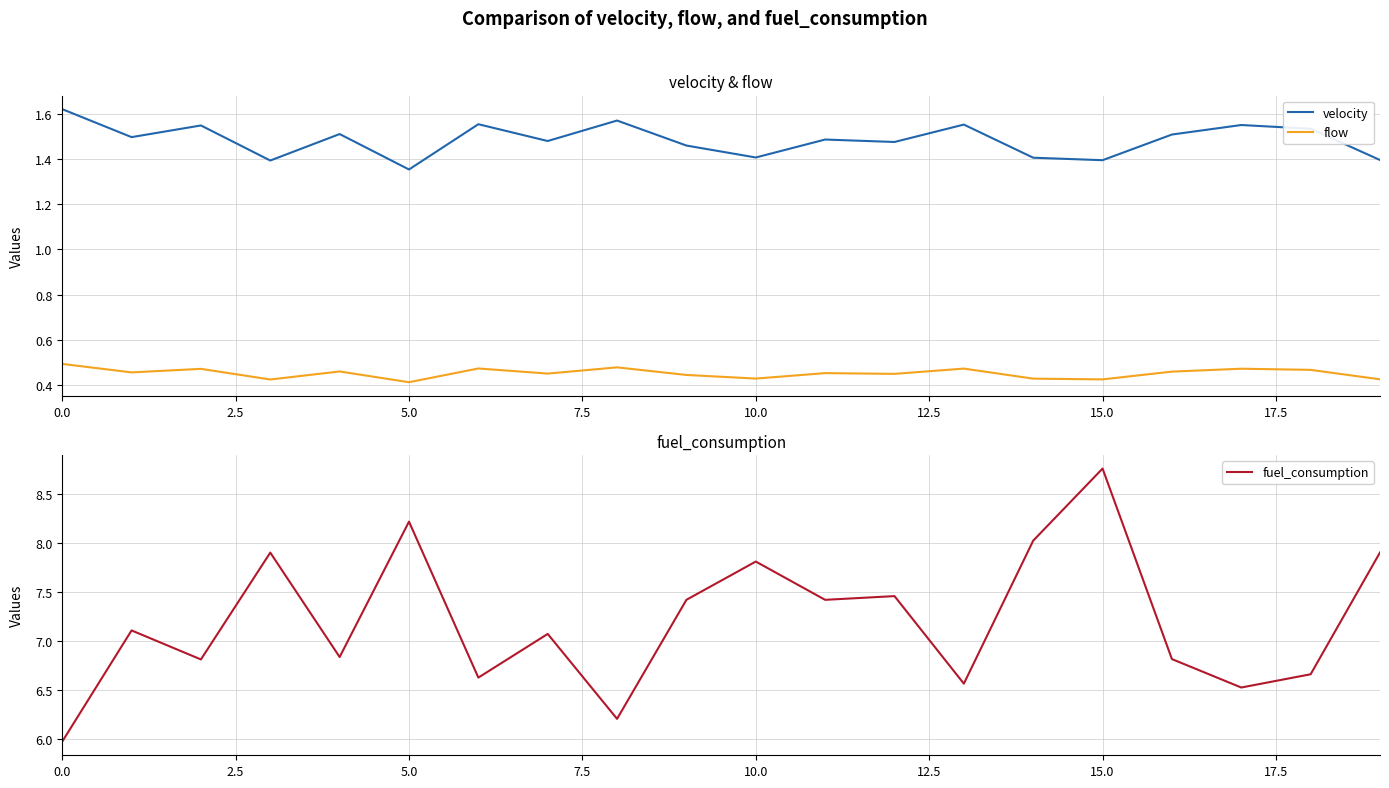

The fuel_consumption series shows 2.1 at 5.0. True or false?

False